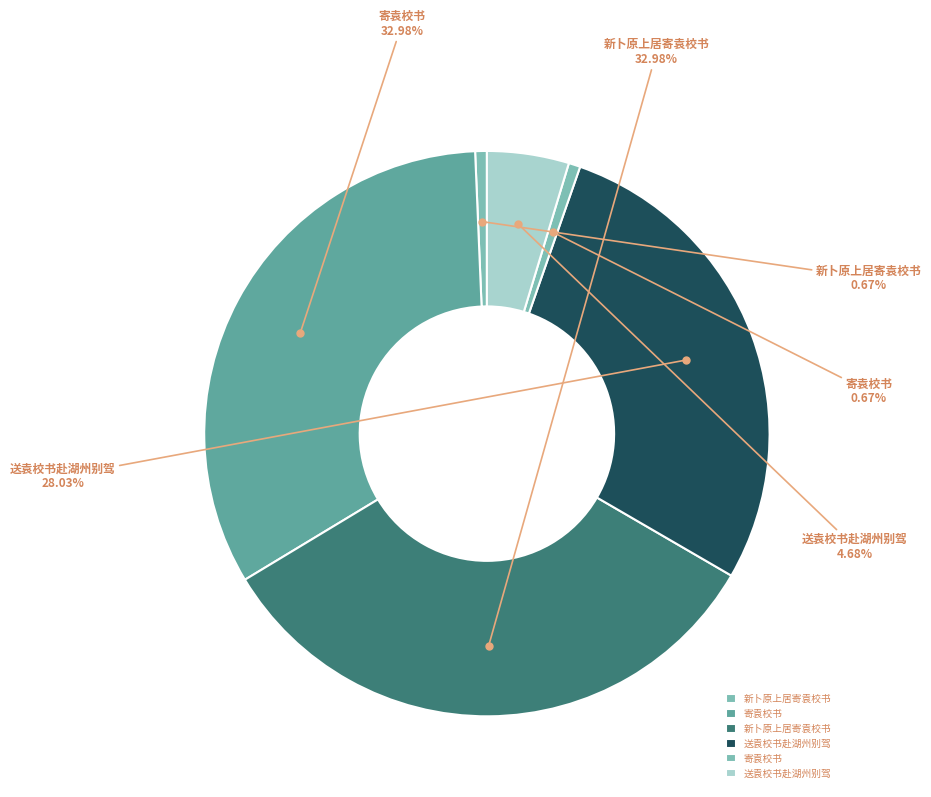

To the nearest percent, what is the average slice percentage?

17%